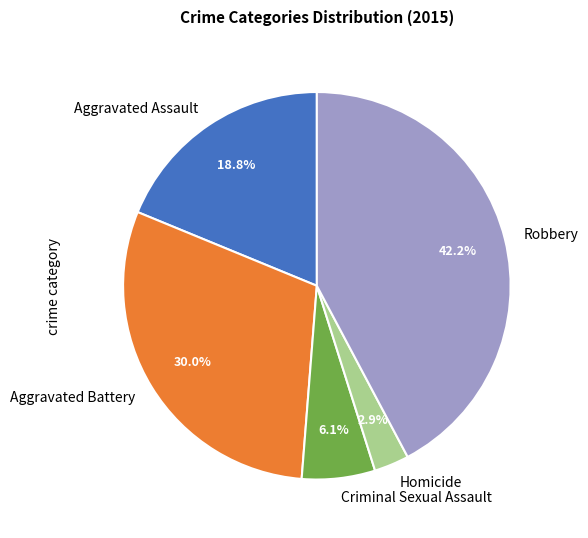

Does any single category account for the majority?

No